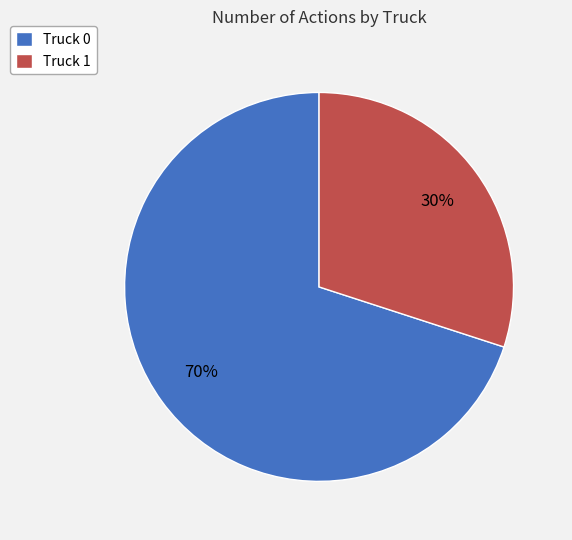

Combined, do Truck 1 and Truck 0 account for over 50%?

Yes